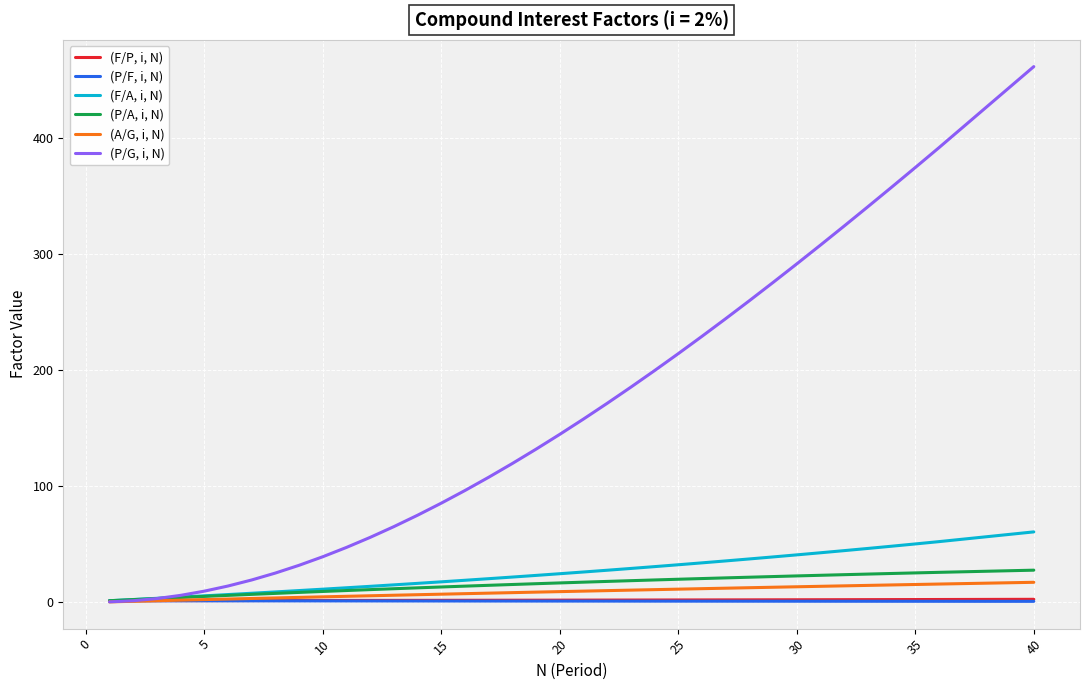

Does the chart display data point markers on the line(s)?

No